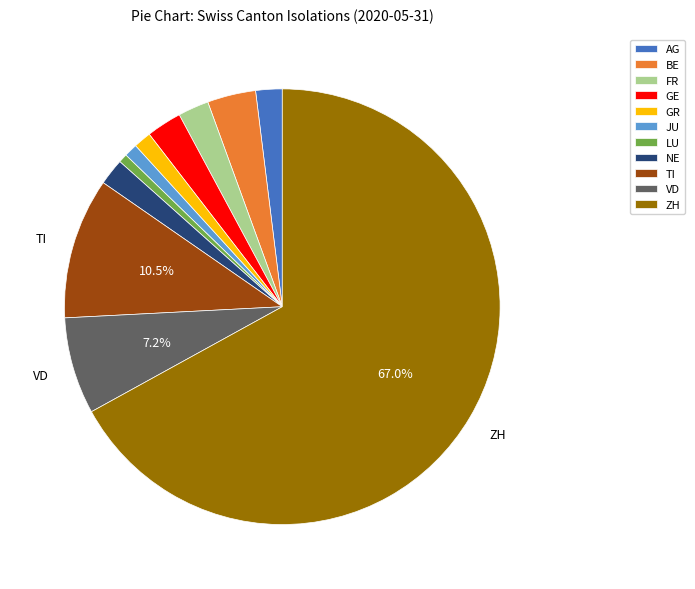

To the nearest percent, what portion does VD represent?

7%